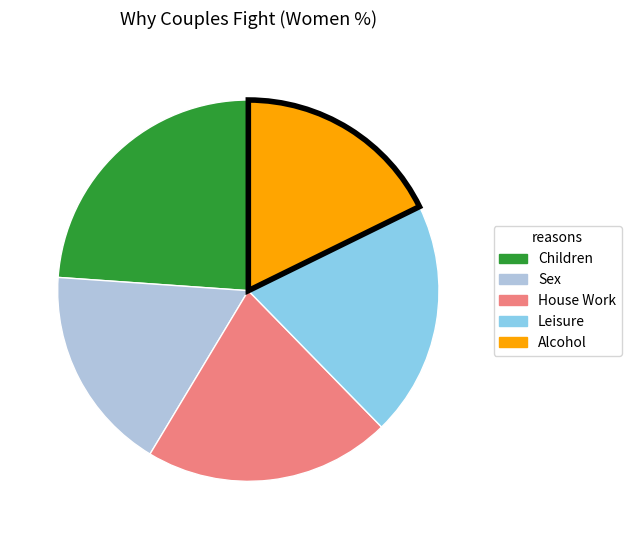

Is it true that House Work is 10% of the pie?

False